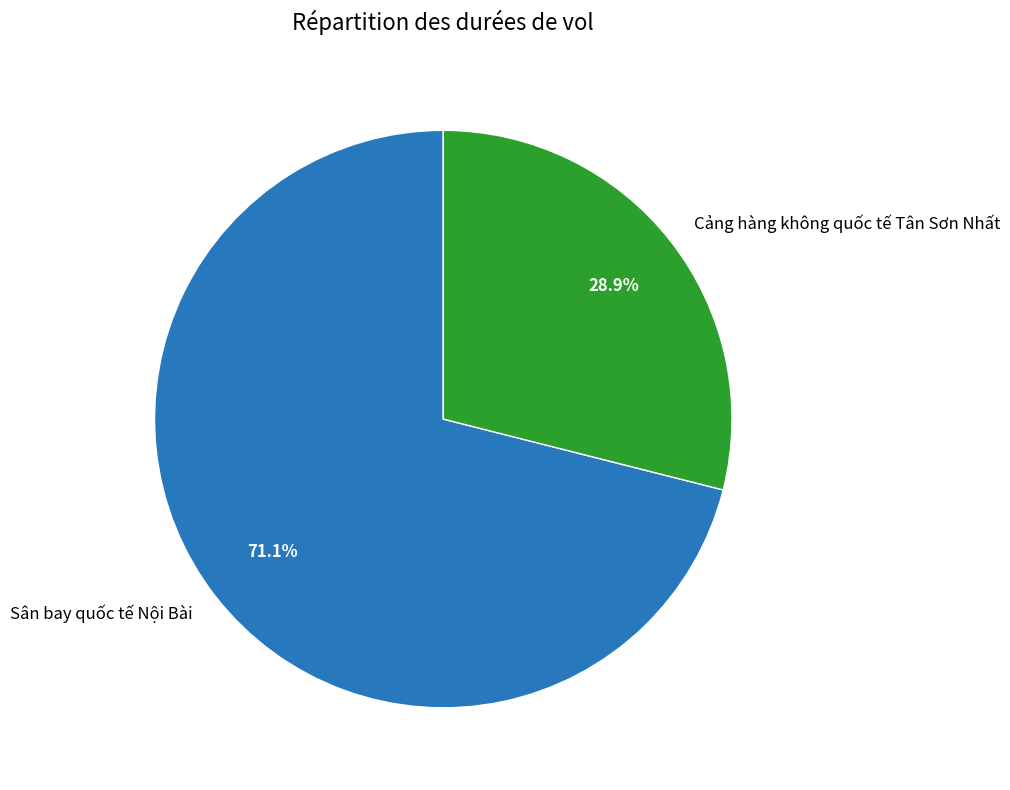

Count the number of slices in the pie.

2